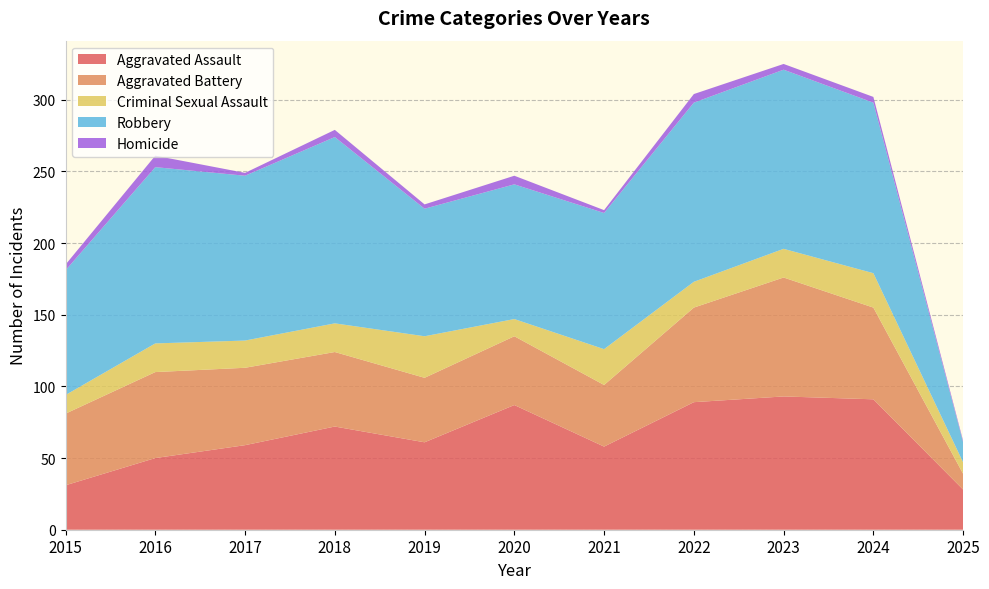

Reading left to right, transcribe all the data shown in this chart.

Aggravated Assault: 2015=31	2016=50	2017=59	2018=72	2019=61	2020=87	2021=58	2022=89	2023=93	2024=91	2025=28
Aggravated Battery: 2015=50	2016=60	2017=54	2018=52	2019=45	2020=48	2021=43	2022=66	2023=83	2024=64	2025=11
Criminal Sexual Assault: 2015=13	2016=20	2017=19	2018=20	2019=29	2020=12	2021=25	2022=18	2023=20	2024=24	2025=8
Robbery: 2015=87	2016=123	2017=115	2018=130	2019=89	2020=94	2021=95	2022=125	2023=125	2024=119	2025=14
Homicide: 2015=4	2016=8	2017=2	2018=5	2019=3	2020=6	2021=2	2022=6	2023=4	2024=4	2025=1